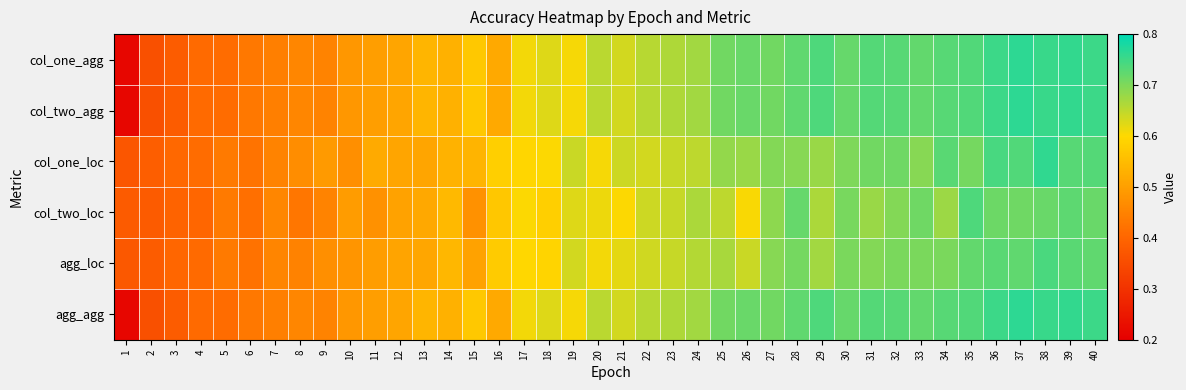

Reading left to right, list all the values displayed in this chart.

col_one_agg: 1=0.2	2=0.4	3=0.4	4=0.4	5=0.4	6=0.4	7=0.4	8=0.5	9=0.5	10=0.5	11=0.5	12=0.5	13=0.5	14=0.5	15=0.6	16=0.5	17=0.6	18=0.6	19=0.6	20=0.7	21=0.6	22=0.7	23=0.7	24=0.7	25=0.7	26=0.7	27=0.7	28=0.7	29=0.7	30=0.7	31=0.7	32=0.7	33=0.7	34=0.7	35=0.7	36=0.8	37=0.8	38=0.8	39=0.8	40=0.8
col_two_agg: 1=0.2	2=0.4	3=0.4	4=0.4	5=0.4	6=0.4	7=0.4	8=0.5	9=0.5	10=0.5	11=0.5	12=0.5	13=0.5	14=0.5	15=0.6	16=0.5	17=0.6	18=0.6	19=0.6	20=0.7	21=0.6	22=0.7	23=0.7	24=0.7	25=0.7	26=0.7	27=0.7	28=0.7	29=0.7	30=0.7	31=0.7	32=0.7	33=0.7	34=0.7	35=0.7	36=0.8	37=0.8	38=0.8	39=0.8	40=0.8
col_one_loc: 1=0.4	2=0.4	3=0.4	4=0.4	5=0.4	6=0.4	7=0.5	8=0.5	9=0.5	10=0.5	11=0.5	12=0.5	13=0.5	14=0.5	15=0.5	16=0.6	17=0.6	18=0.6	19=0.6	20=0.6	21=0.6	22=0.6	23=0.6	24=0.7	25=0.7	26=0.7	27=0.7	28=0.7	29=0.7	30=0.7	31=0.7	32=0.7	33=0.7	34=0.7	35=0.7	36=0.7	37=0.7	38=0.8	39=0.7	40=0.7
col_two_loc: 1=0.4	2=0.4	3=0.4	4=0.4	5=0.4	6=0.4	7=0.5	8=0.4	9=0.5	10=0.5	11=0.5	12=0.5	13=0.5	14=0.5	15=0.5	16=0.6	17=0.6	18=0.6	19=0.6	20=0.6	21=0.6	22=0.6	23=0.6	24=0.7	25=0.7	26=0.6	27=0.7	28=0.7	29=0.7	30=0.7	31=0.7	32=0.7	33=0.7	34=0.7	35=0.7	36=0.7	37=0.7	38=0.7	39=0.7	40=0.7
agg_loc: 1=0.4	2=0.4	3=0.4	4=0.4	5=0.4	6=0.4	7=0.5	8=0.4	9=0.5	10=0.5	11=0.5	12=0.5	13=0.5	14=0.5	15=0.5	16=0.6	17=0.6	18=0.6	19=0.6	20=0.6	21=0.6	22=0.6	23=0.6	24=0.7	25=0.7	26=0.6	27=0.7	28=0.7	29=0.7	30=0.7	31=0.7	32=0.7	33=0.7	34=0.7	35=0.7	36=0.7	37=0.7	38=0.7	39=0.7	40=0.7
agg_agg: 1=0.2	2=0.4	3=0.4	4=0.4	5=0.4	6=0.4	7=0.4	8=0.5	9=0.5	10=0.5	11=0.5	12=0.5	13=0.5	14=0.5	15=0.6	16=0.5	17=0.6	18=0.6	19=0.6	20=0.7	21=0.6	22=0.7	23=0.7	24=0.7	25=0.7	26=0.7	27=0.7	28=0.7	29=0.7	30=0.7	31=0.7	32=0.7	33=0.7	34=0.7	35=0.7	36=0.8	37=0.8	38=0.8	39=0.8	40=0.8